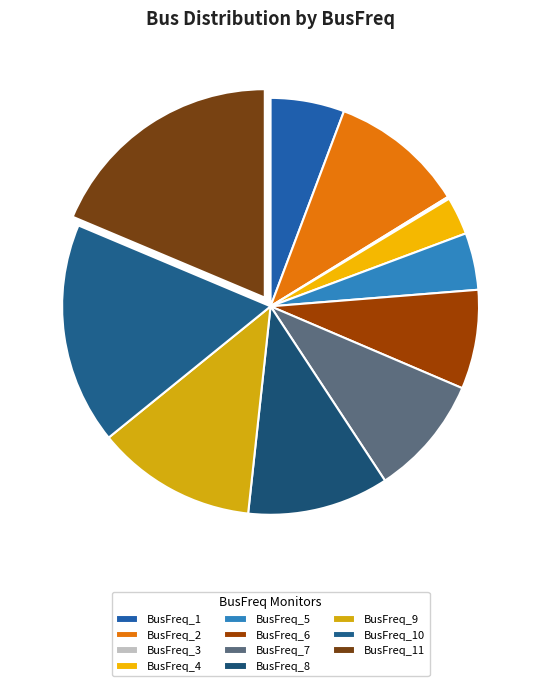

Does any single category account for the majority?

No